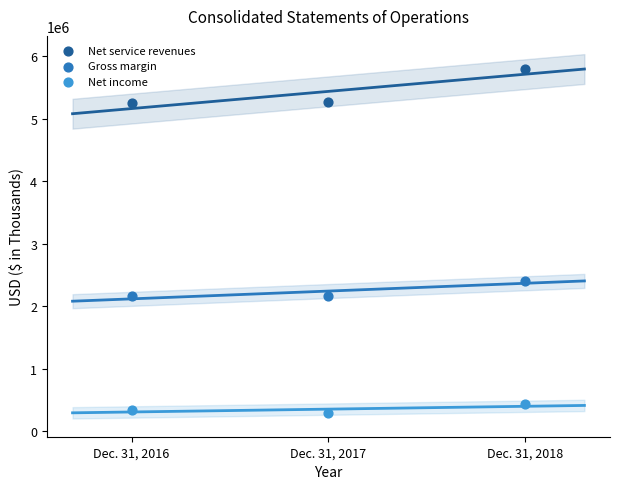

Across all series, what Y value is closest to 3045427?

2410014